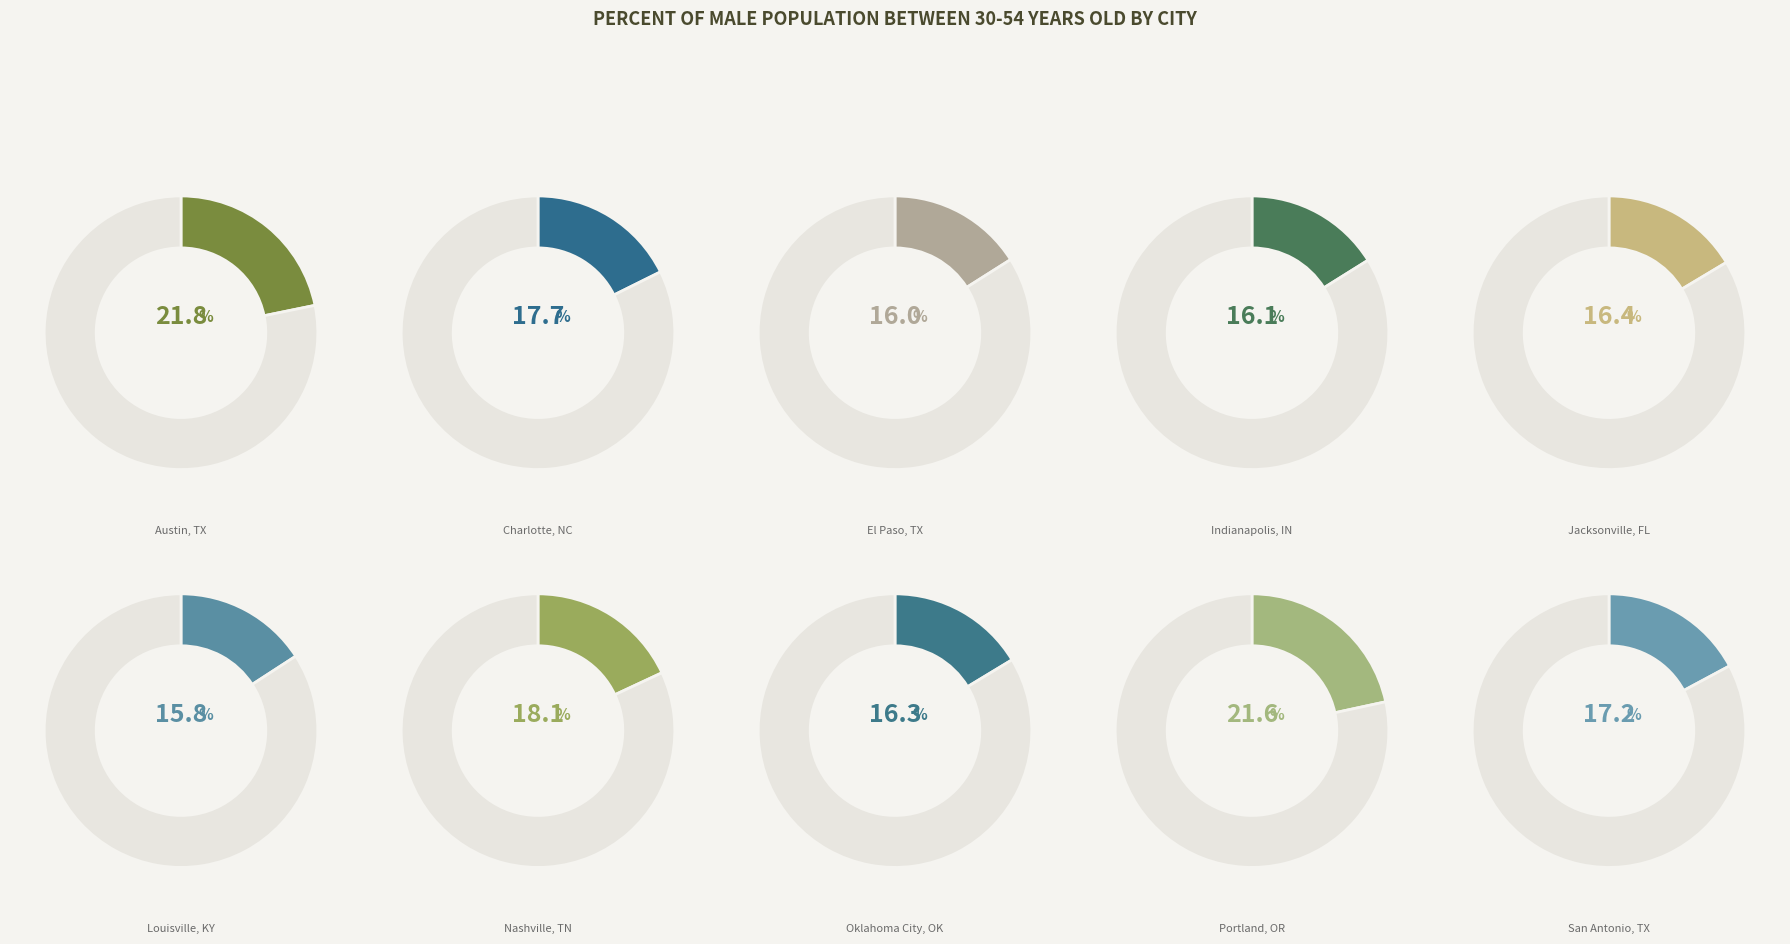

What is the smallest slice in the pie chart?

Louisville, KY